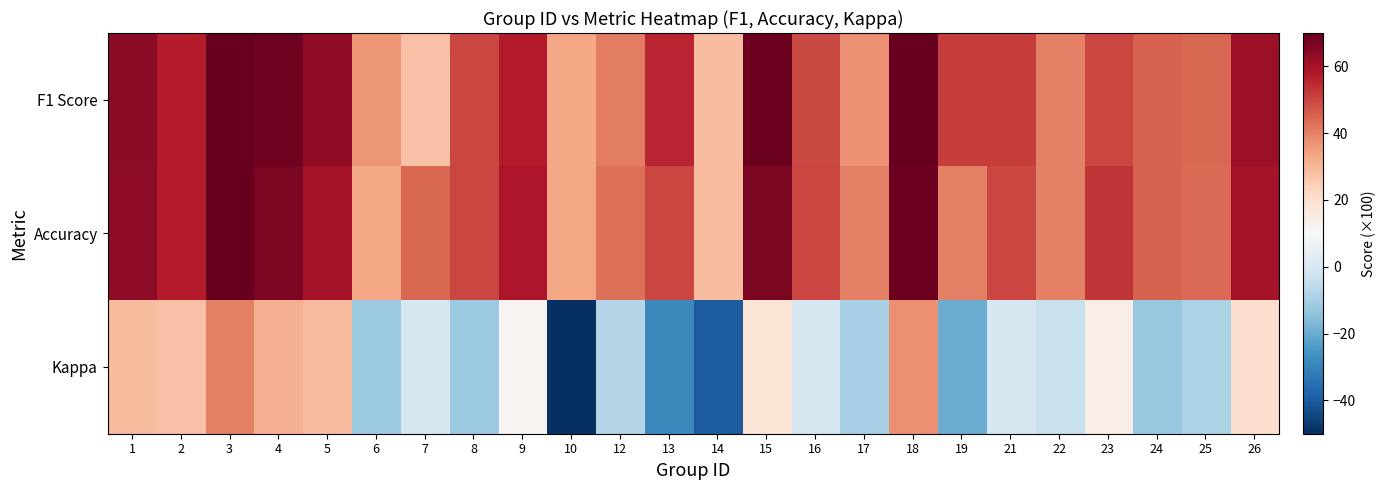

At which category is the sum across all series the highest?

3